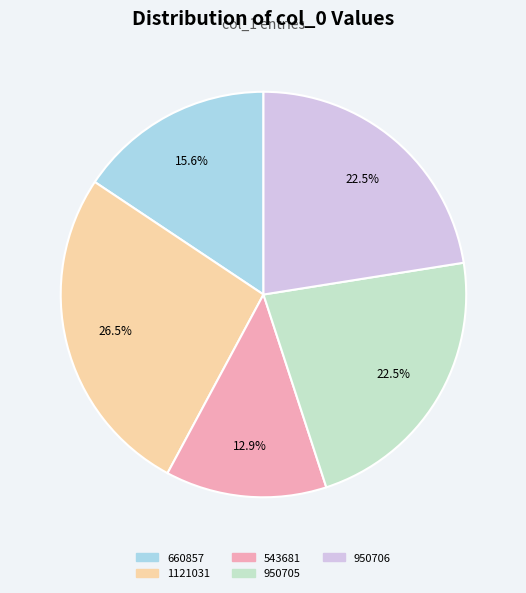

Between 950706 and 660857, which is larger?

950706